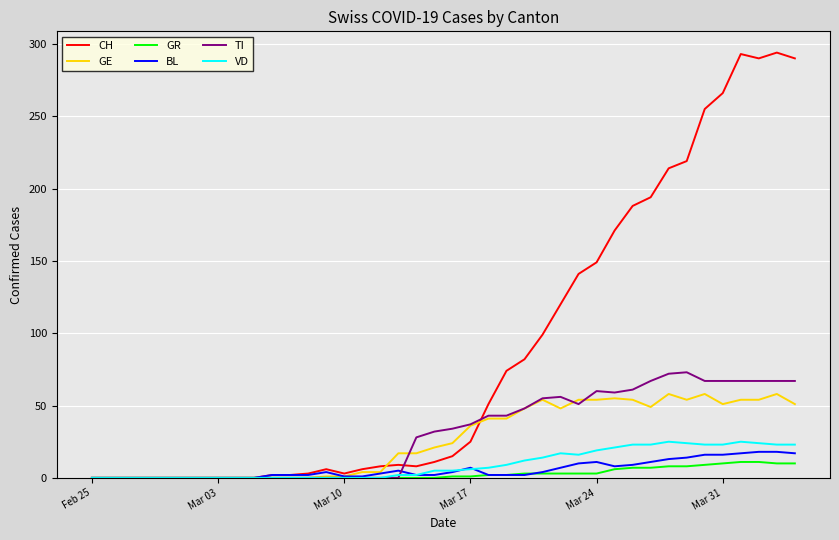

Which series has the largest total across all categories?

CH